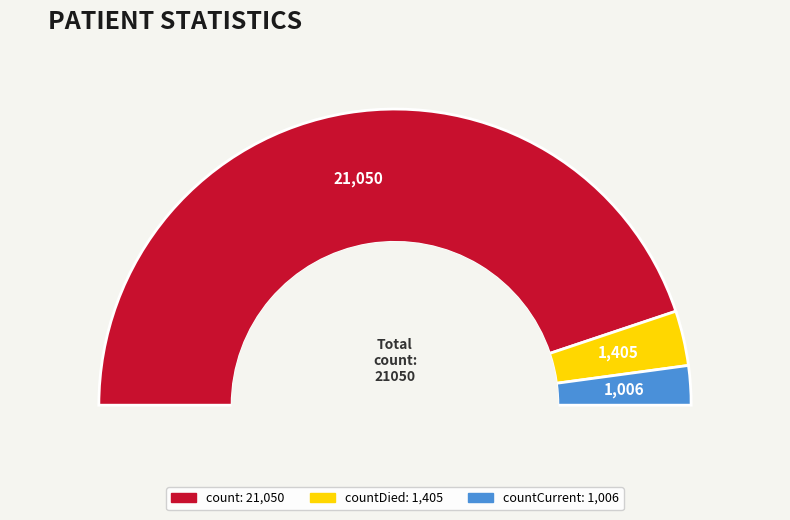

What percentage do count and countCurrent together represent?

94.0%